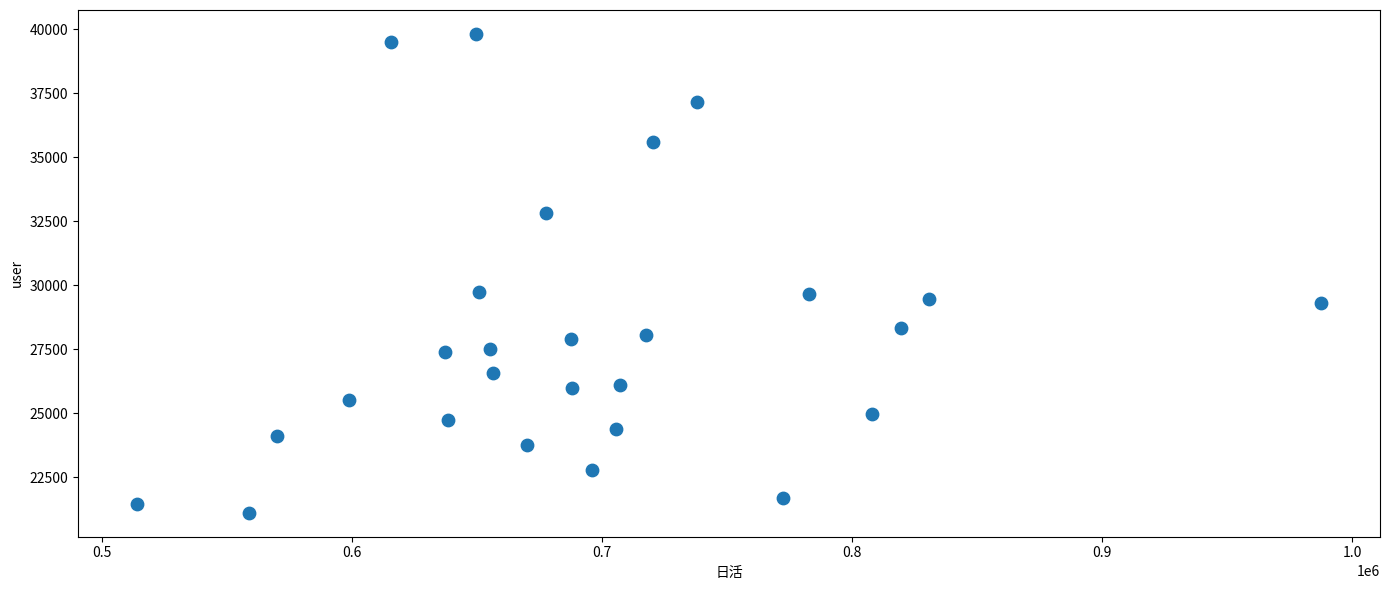

What is the range of X values (max minus min)?

473180